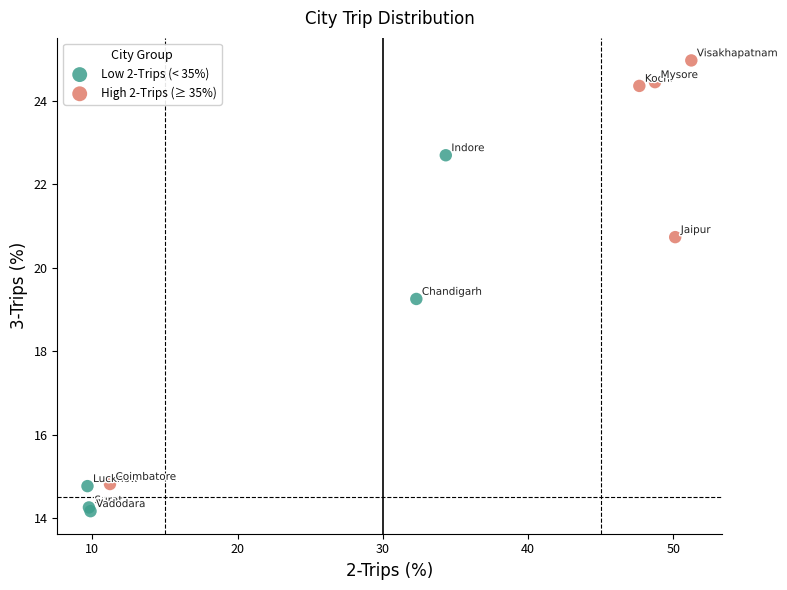

Which series contains the highest Y value?

High 2-Trips (≥ 35%)